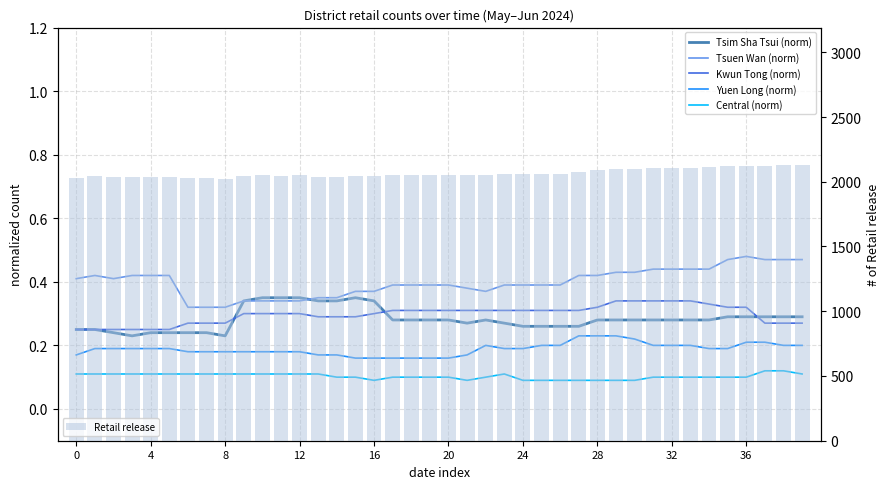

True or false: Yuen Long (norm) has a value of 0.3 at 13.

False